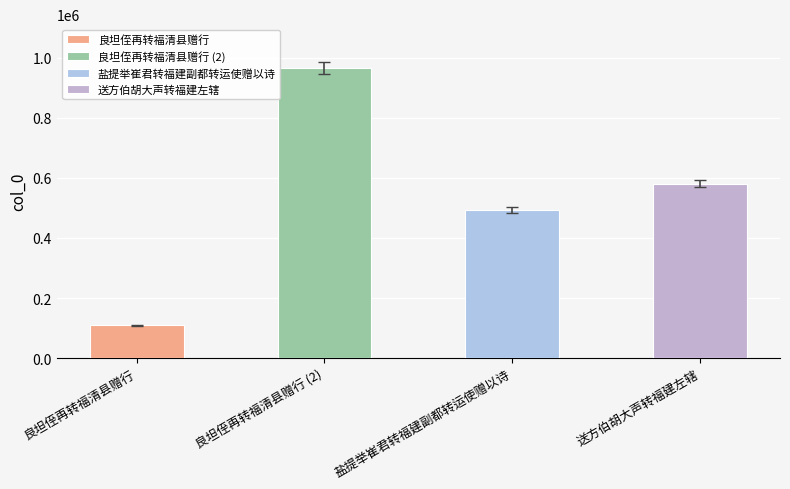

What is the value of the 4th bar from the left?

569900.4